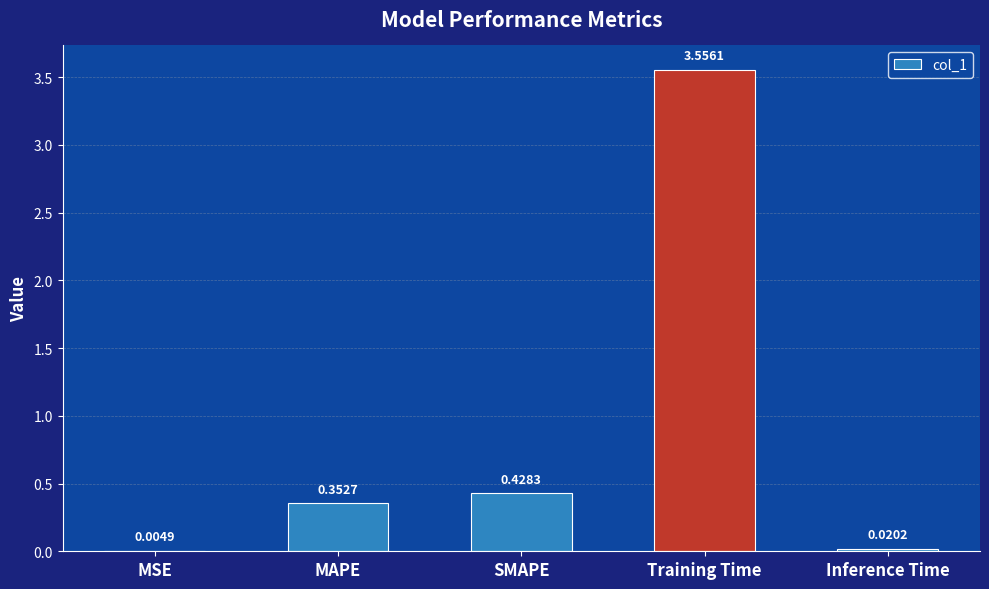

What is the sum of all values?

4.4